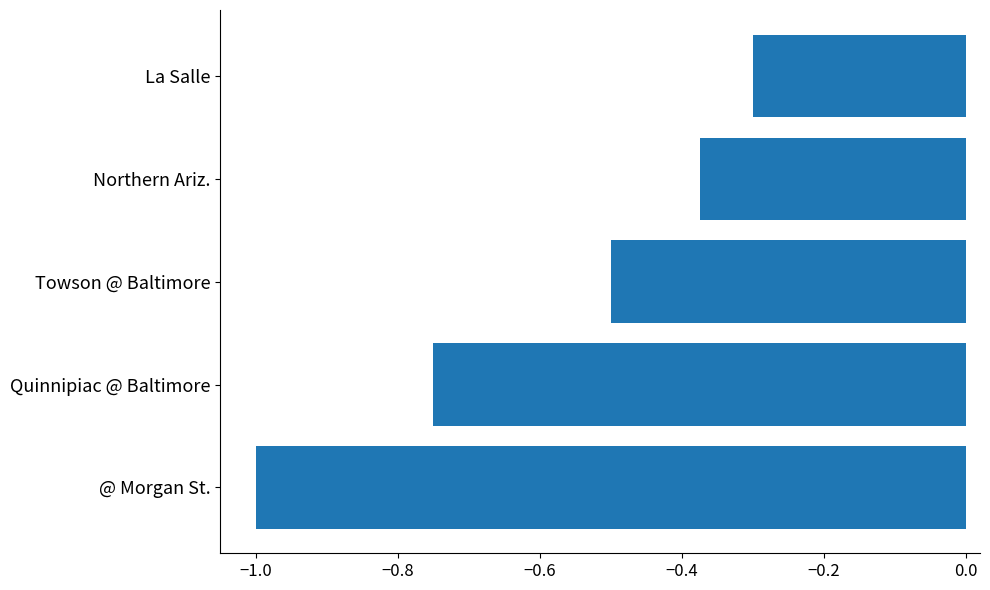

What is the maximum value shown in the chart?

-0.3